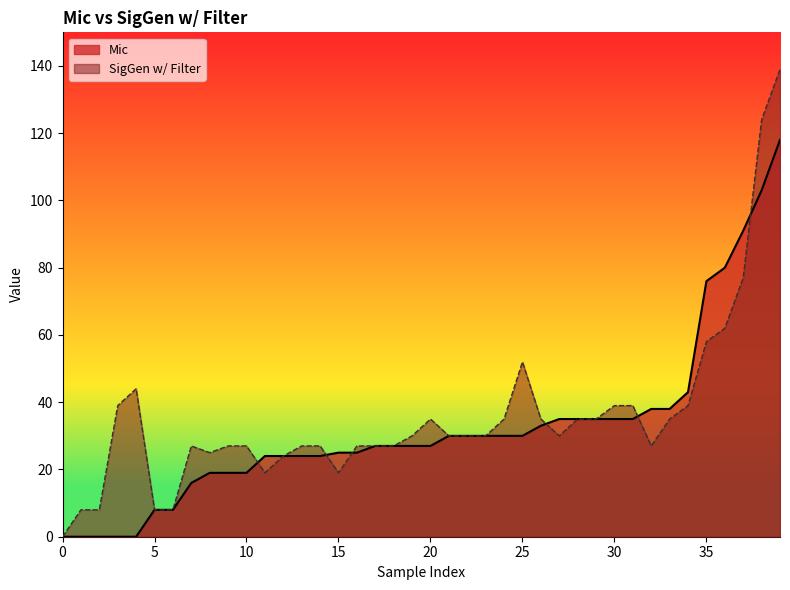

What is the total value across all series at 10?

46